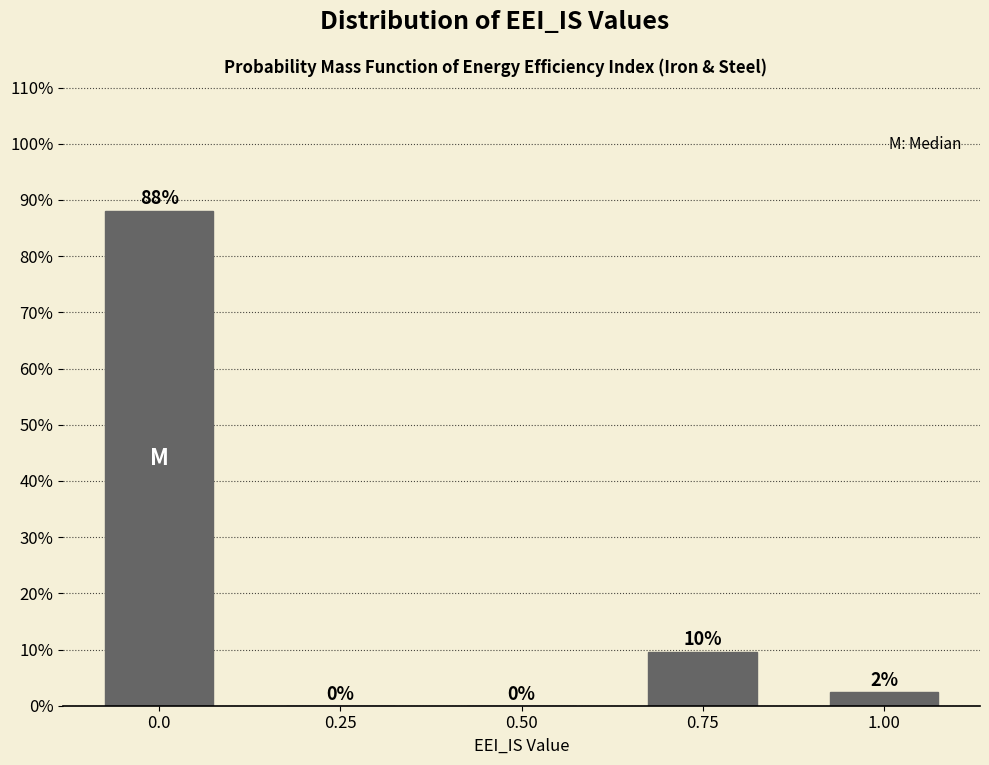

Where is the data nearest to the value 44?

0.75